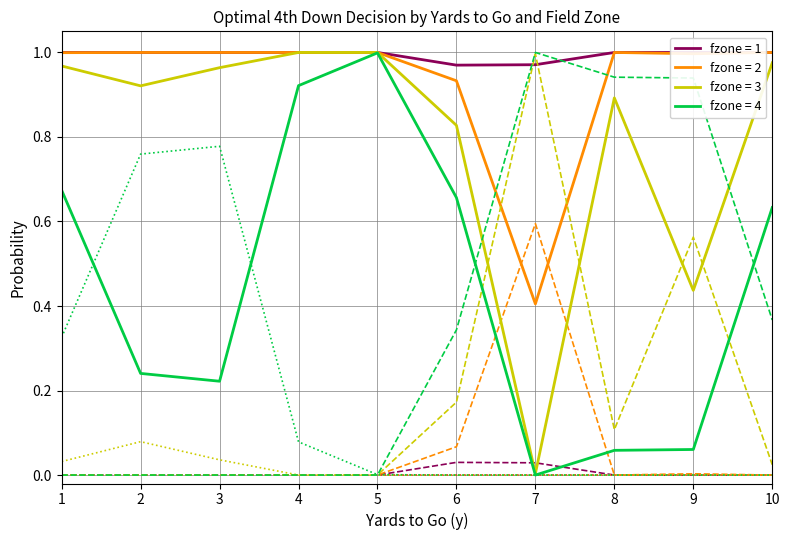

How many data points does each series have?

10